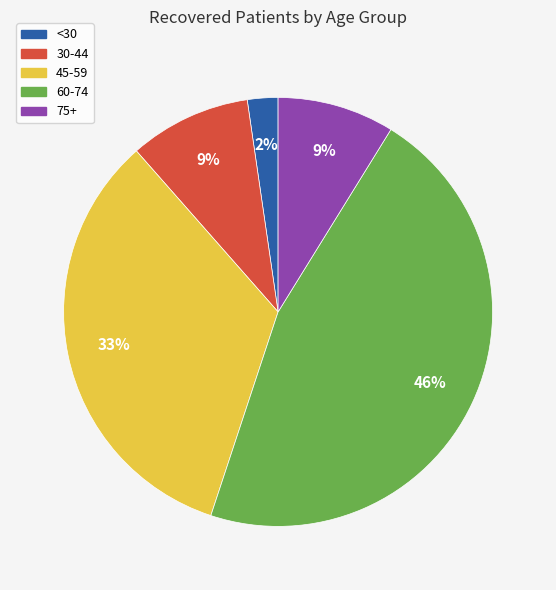

To the nearest percent, what is the difference between the largest and smallest slice percentages?

44%